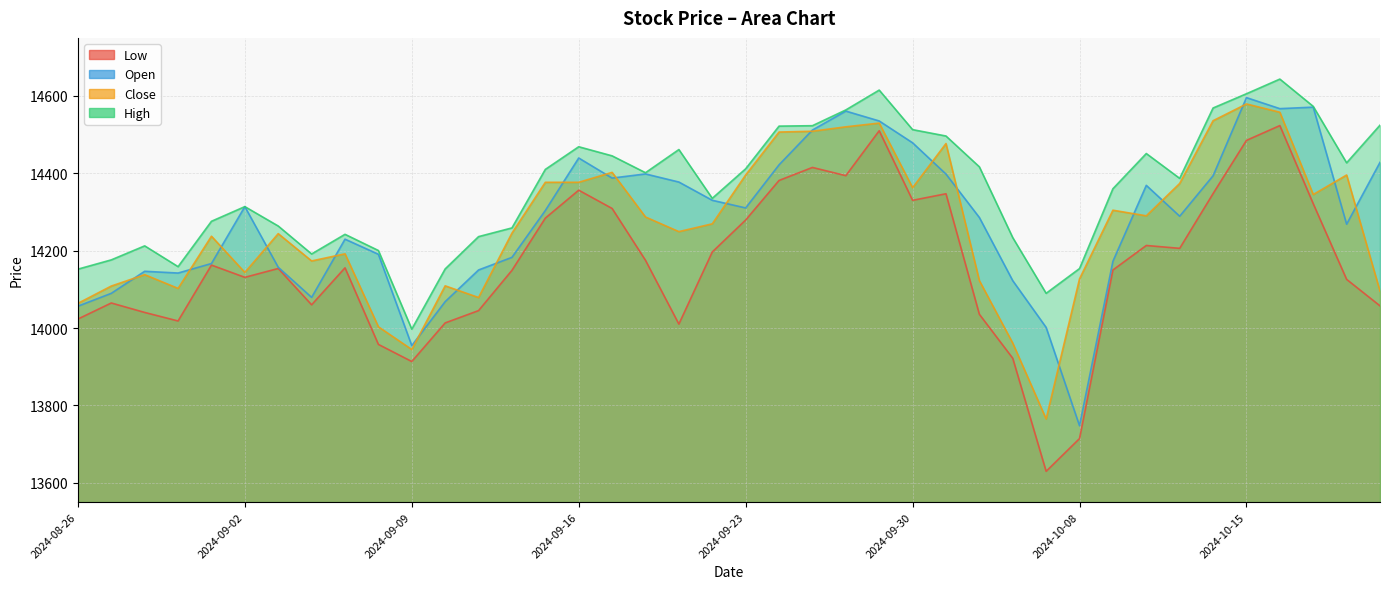

Is it true that low equals 18971.8 at 2024-08-28?

False